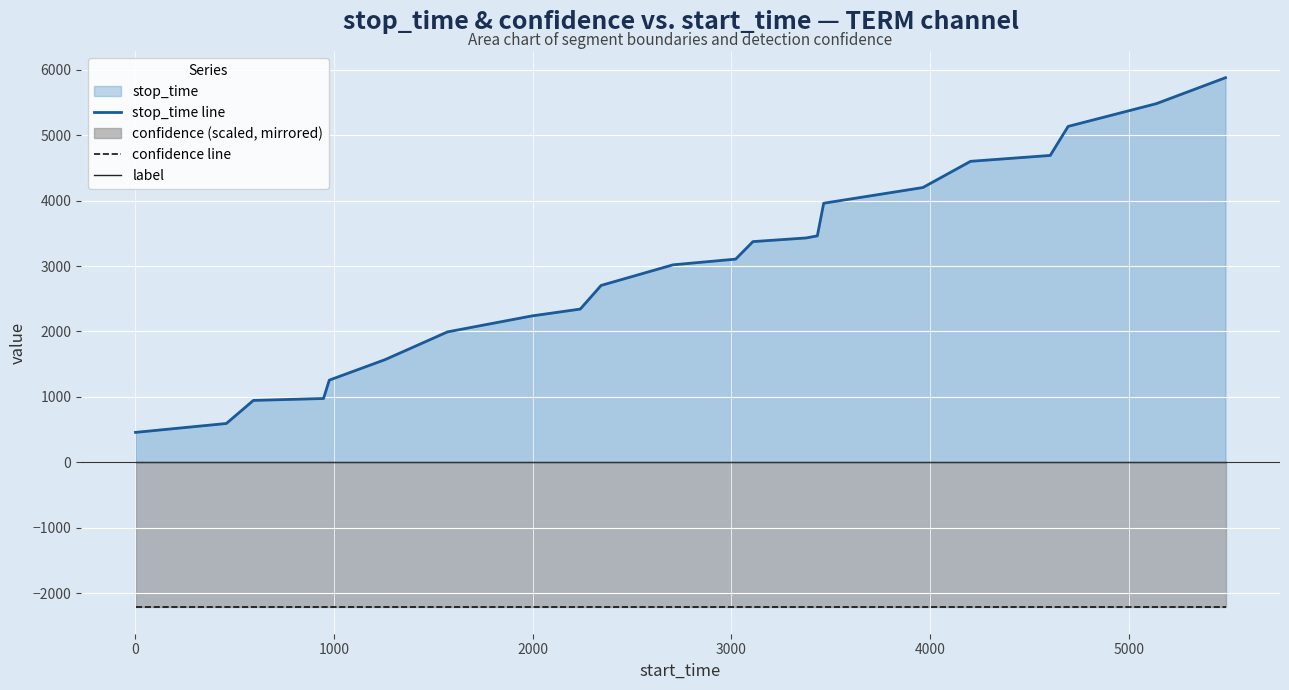

Is the value of stop_time line at 14 greater than the value of confidence line at 14?

Yes